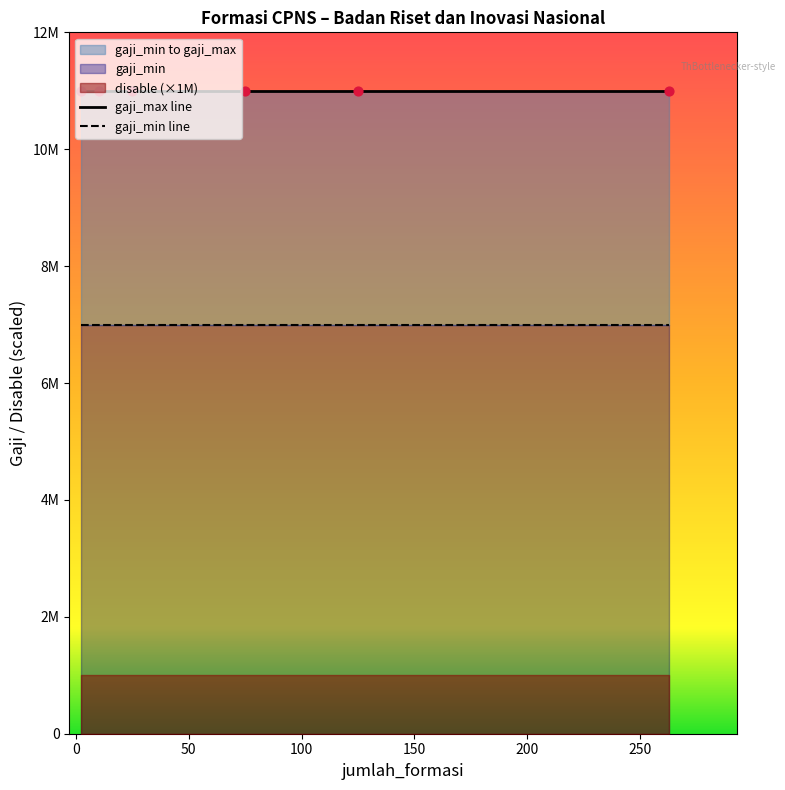

Which series has the widest spread of Y values?

gaji_min